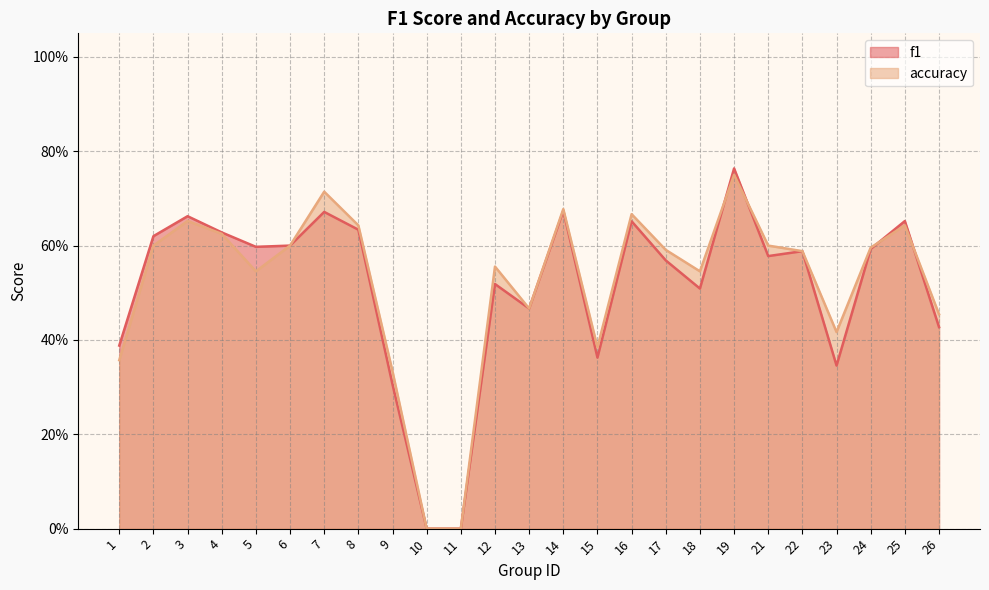

The value of f1 at 25 is 0.1. True or false?

False